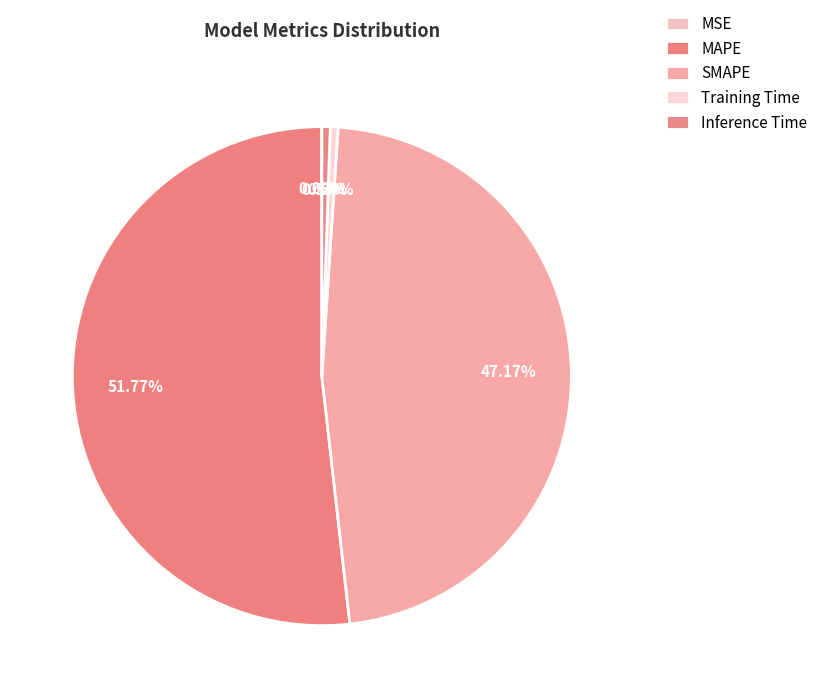

Combined, what portion of the pie is SMAPE and Training Time?

47.7%